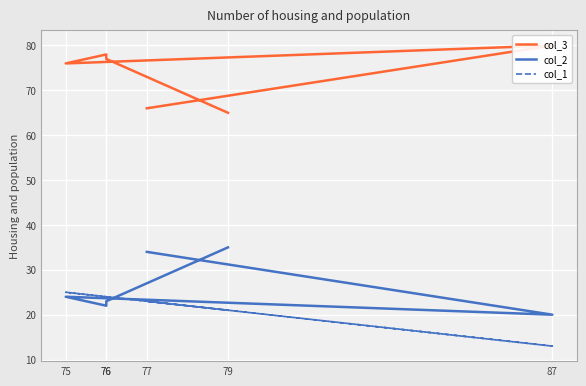

Which series has the largest total across all categories?

col_3